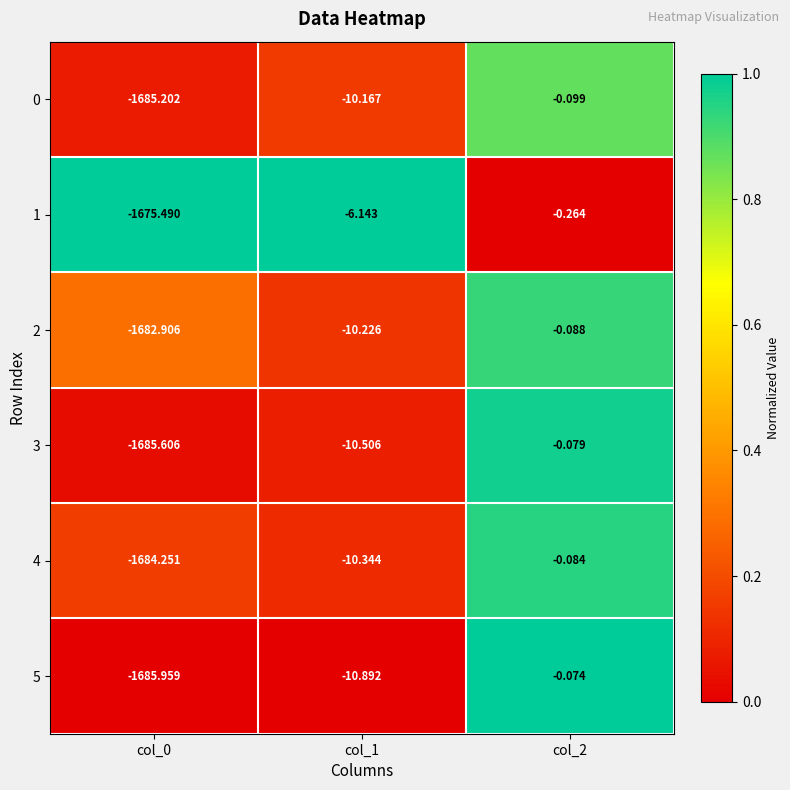

Is the value of 0 at col_2 greater than the value of 5 at col_2?

No